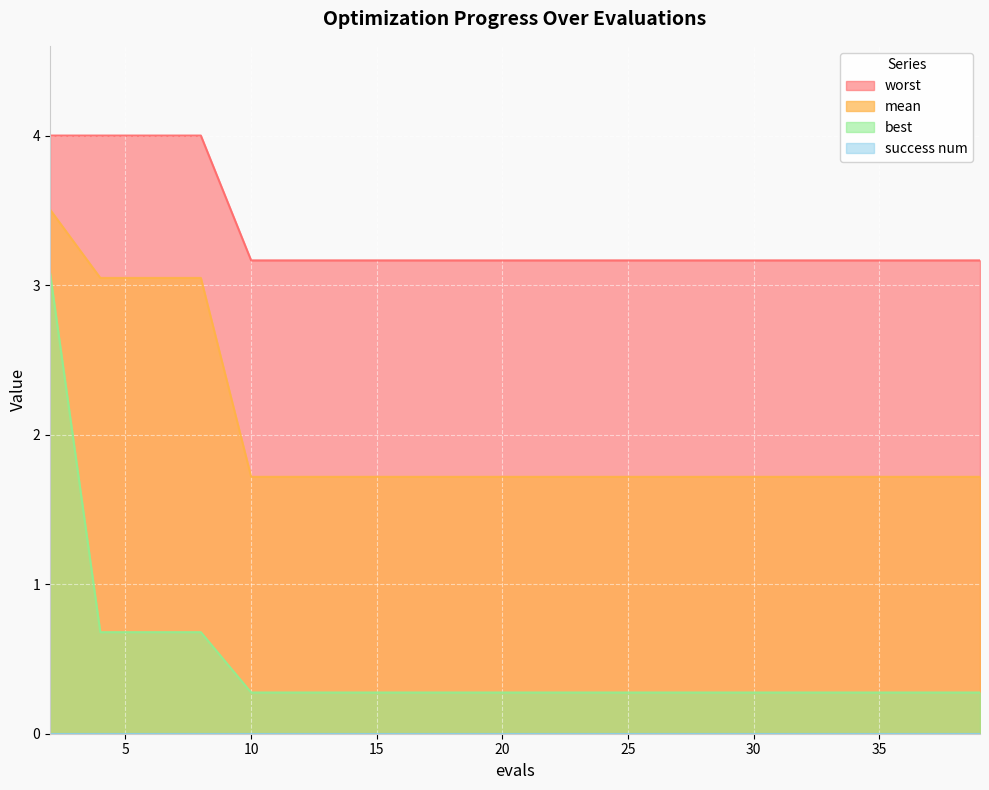

At how many categories does at least one series exceed 1?

20